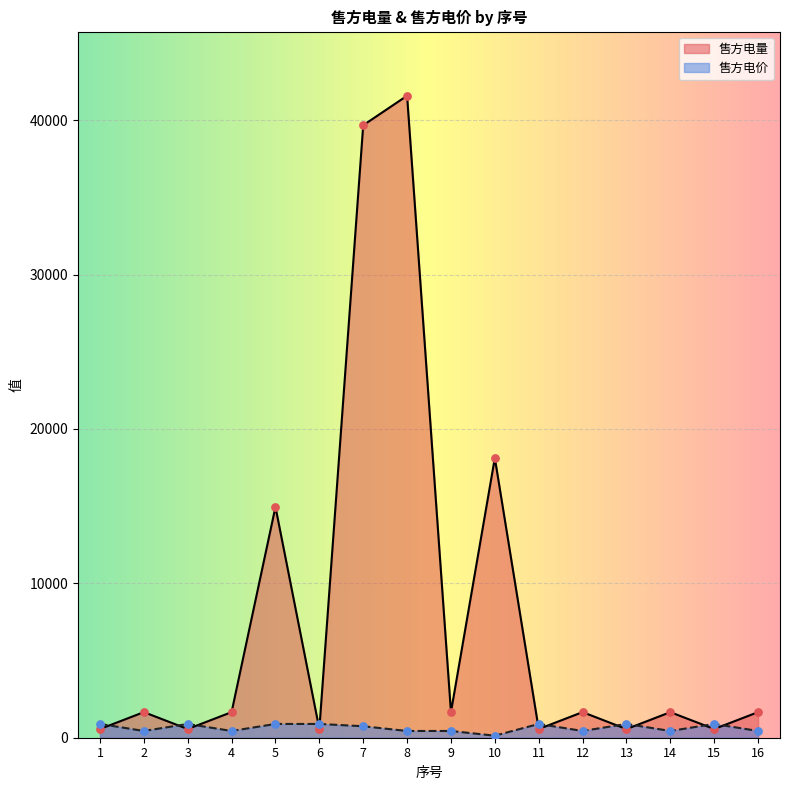

Is the value of 售方电价 at 3 greater than the value of 售方电量 at 2?

No